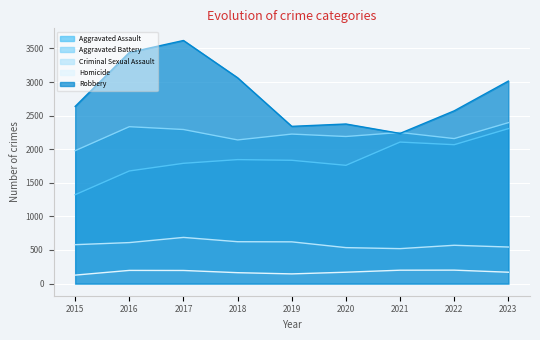

Is the value of Homicide at 2023 greater than the value of Criminal Sexual Assault at 2018?

No